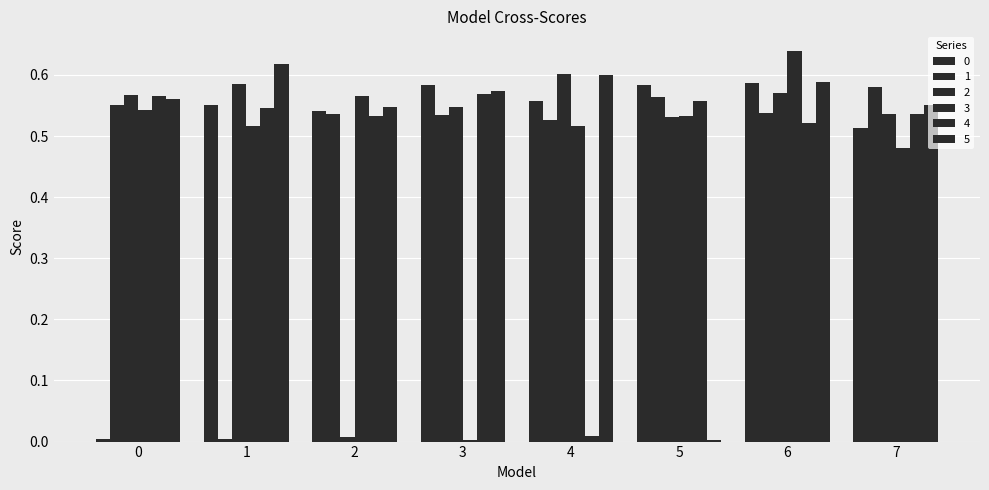

Rank the series at 0 from highest to lowest value.

2, 4, 5, 1, 3, 0